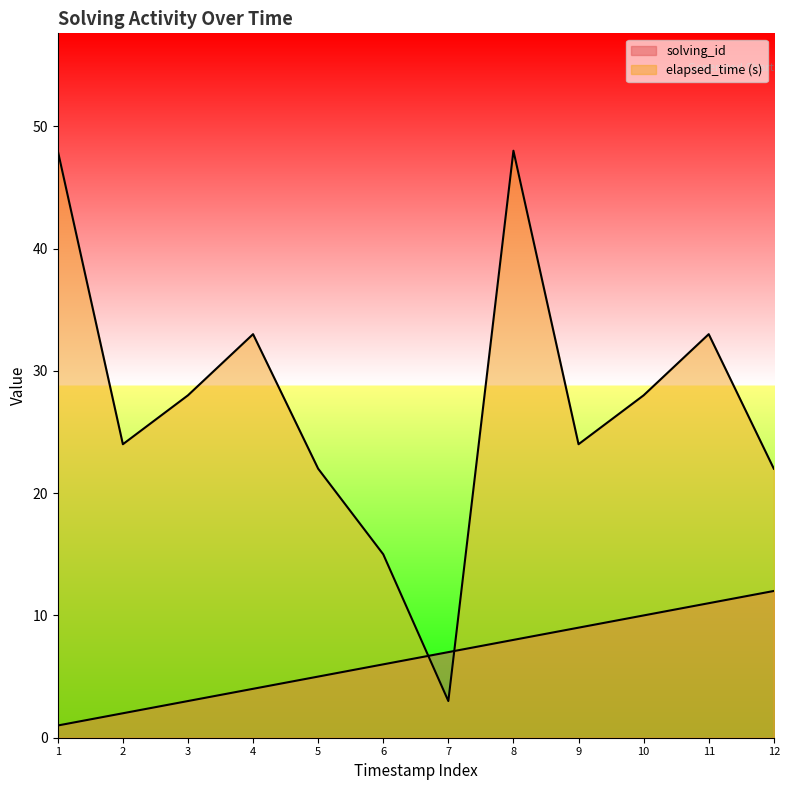

What is the difference between the second highest and minimum values in the solving_id series?

10